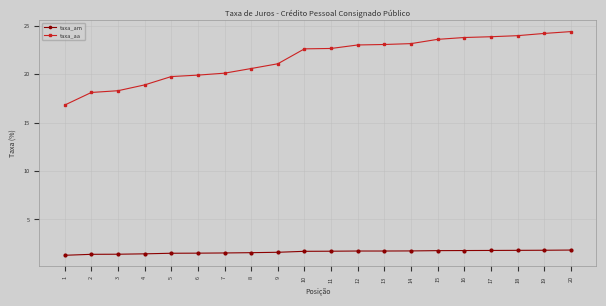

What is the minimum value for taxa_aa?

16.8